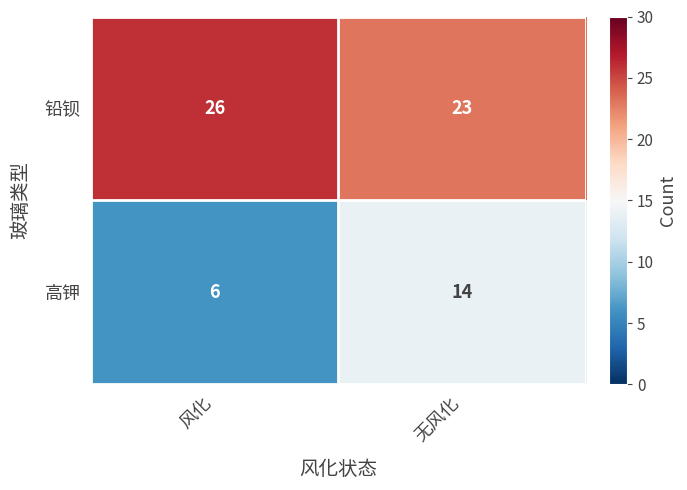

What is the sum of the 高钾 values at 风化 and 无风化?

20